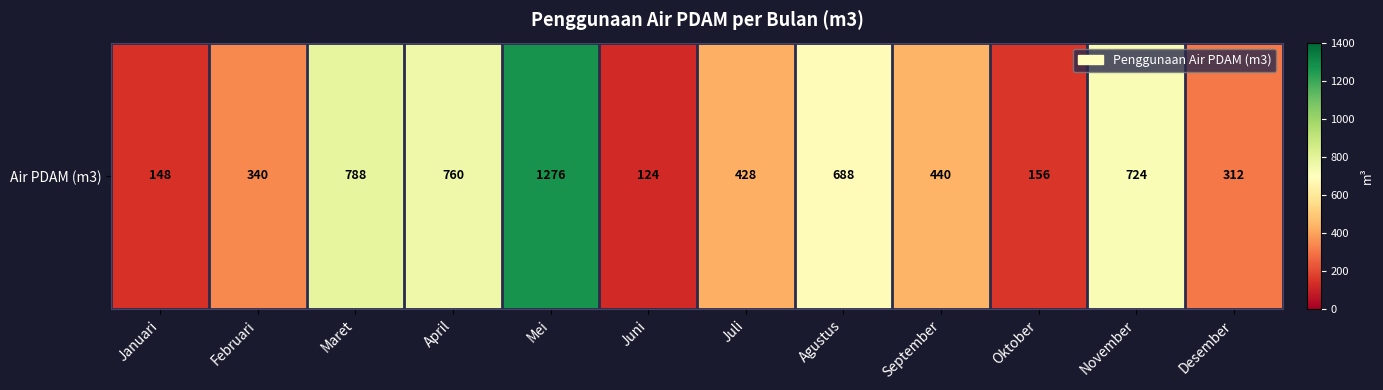

The value at Oktober is 271. True or false?

False